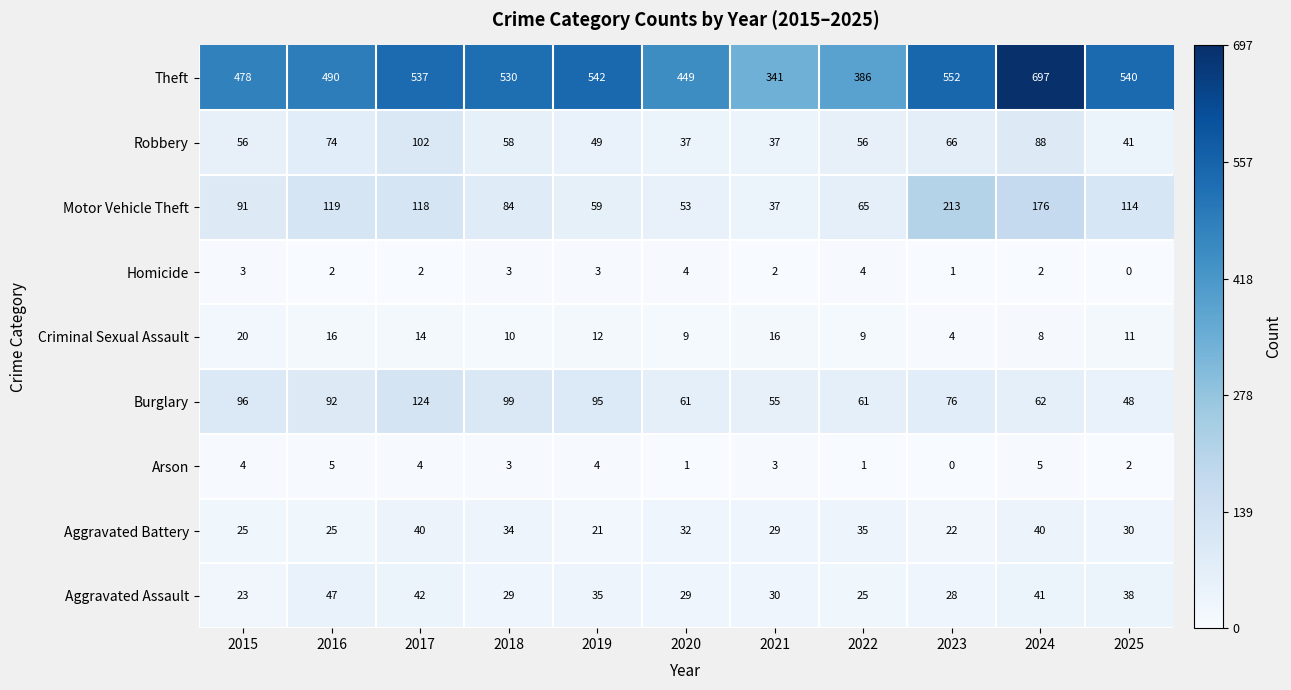

At how many categories does at least one series exceed 243?

11